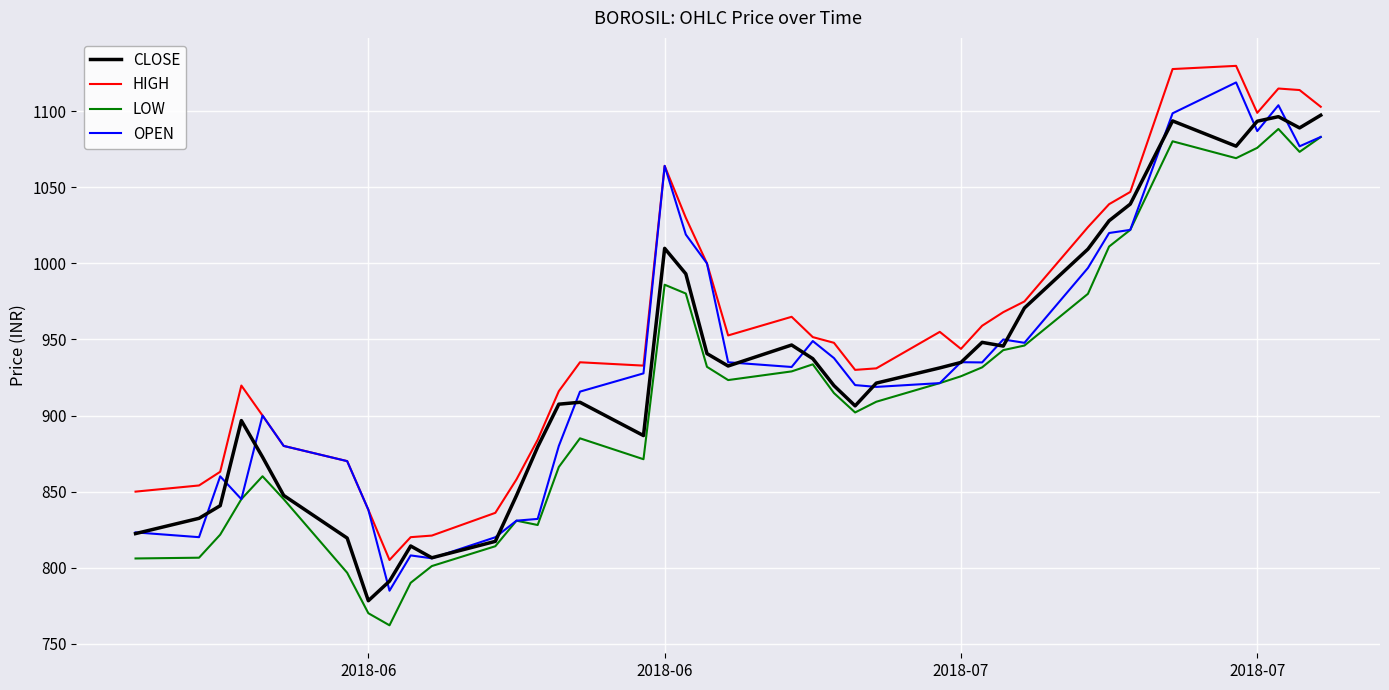

What is the highest value of the OPEN series?

1119.0